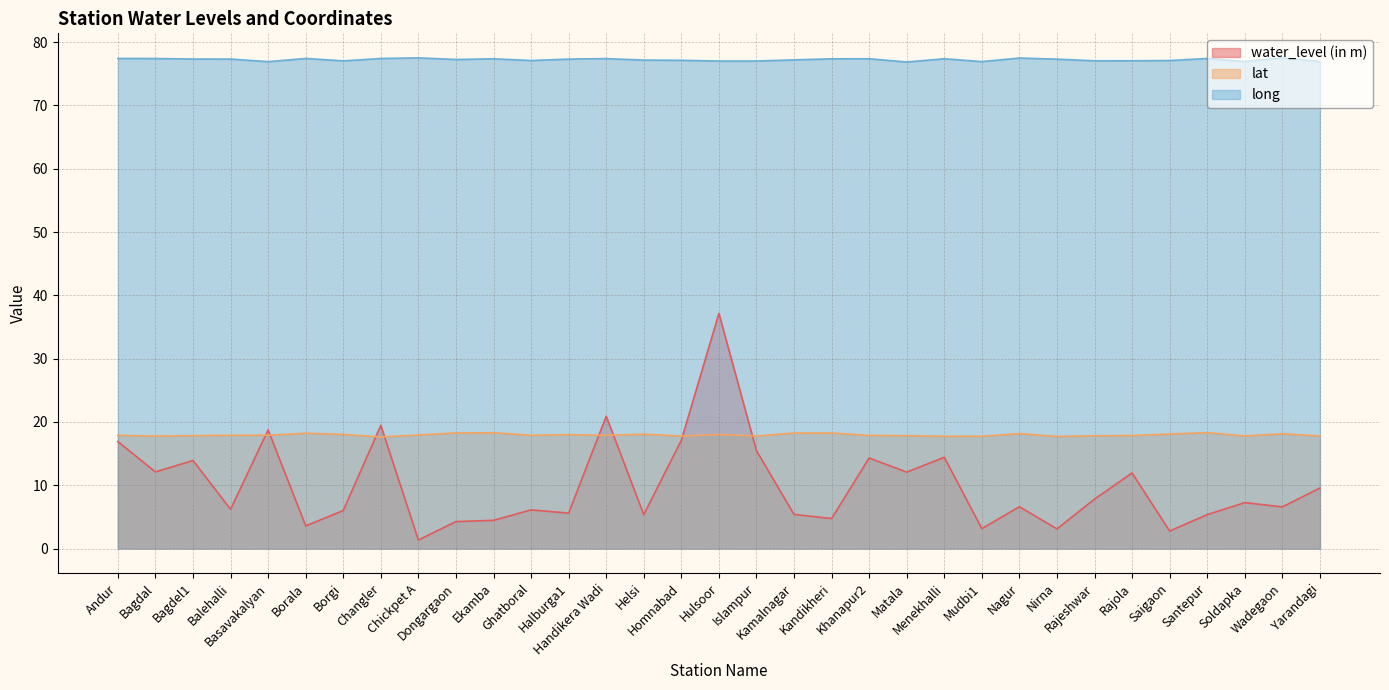

At which category does the chart reach its peak across all series?

Wadegaon